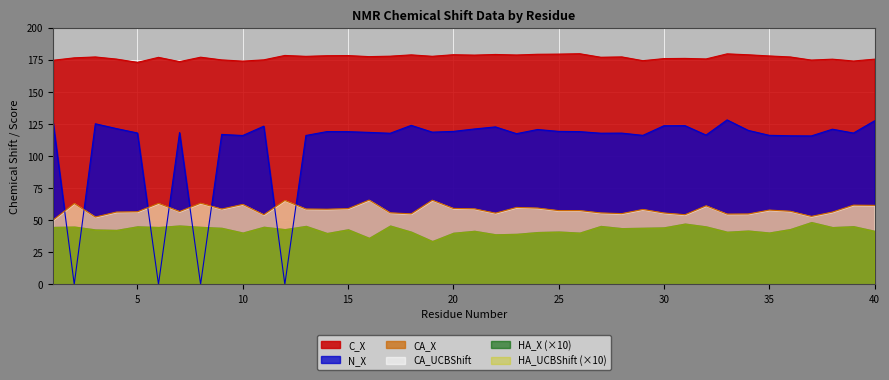

Count the number of categories in the chart.

40